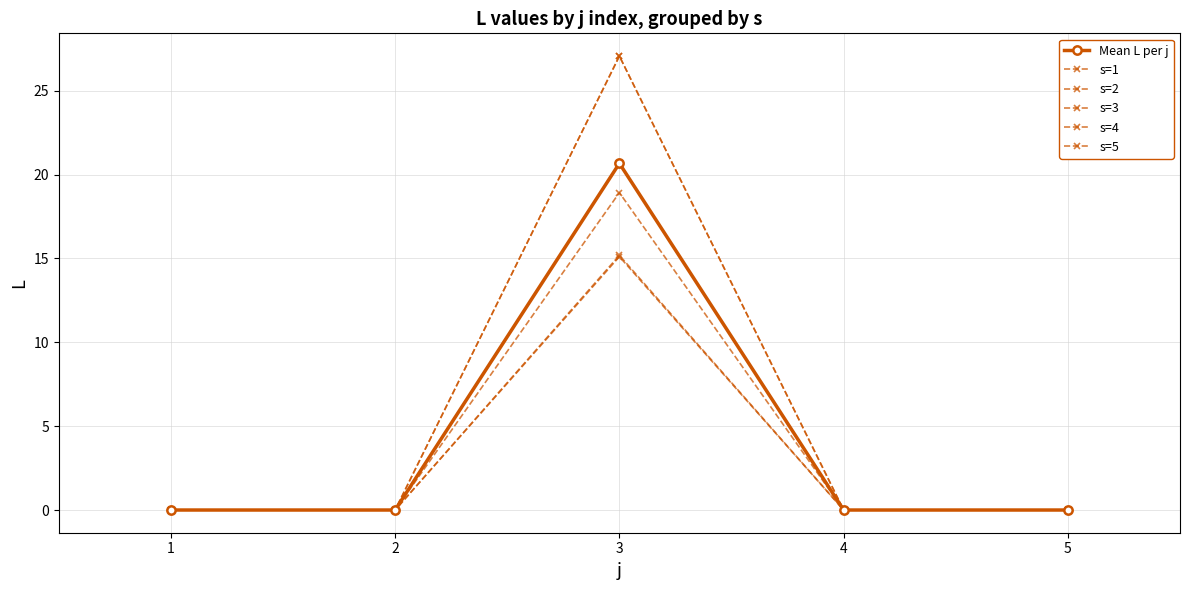

Count the number of data series in this chart.

6